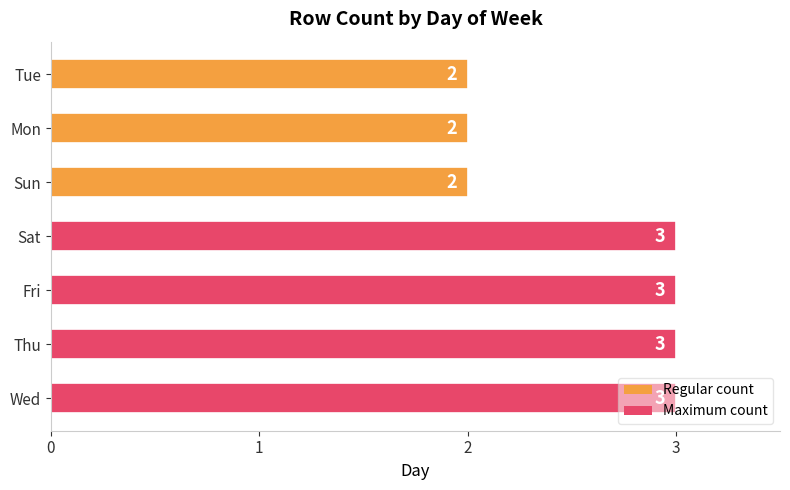

The value at Sun is 3. True or false?

False